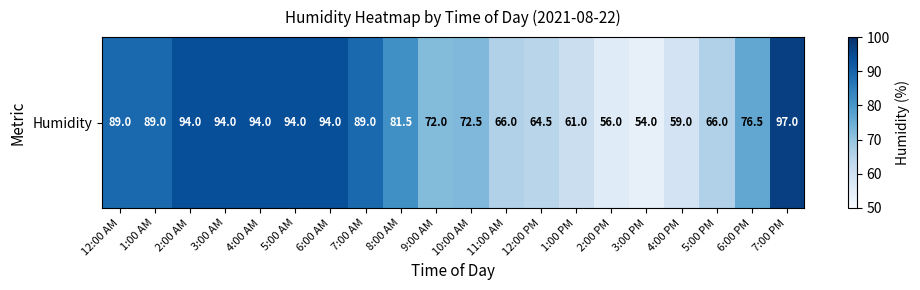

What is the difference between the maximum and minimum values?

43.0